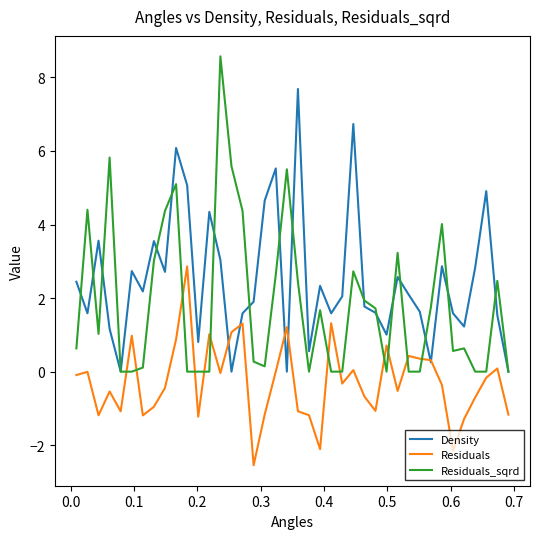

Rank the series by their average value, from highest to lowest.

Density, Residuals_sqrd, Residuals